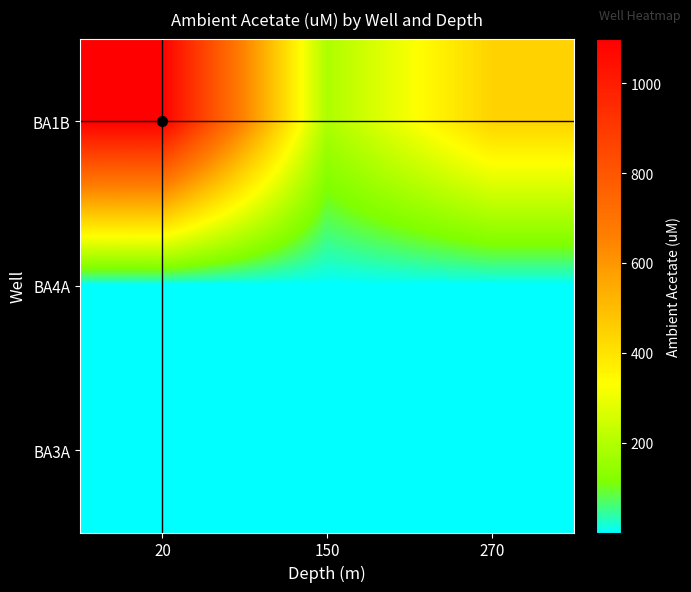

At how many categories does at least one series exceed 88?

3